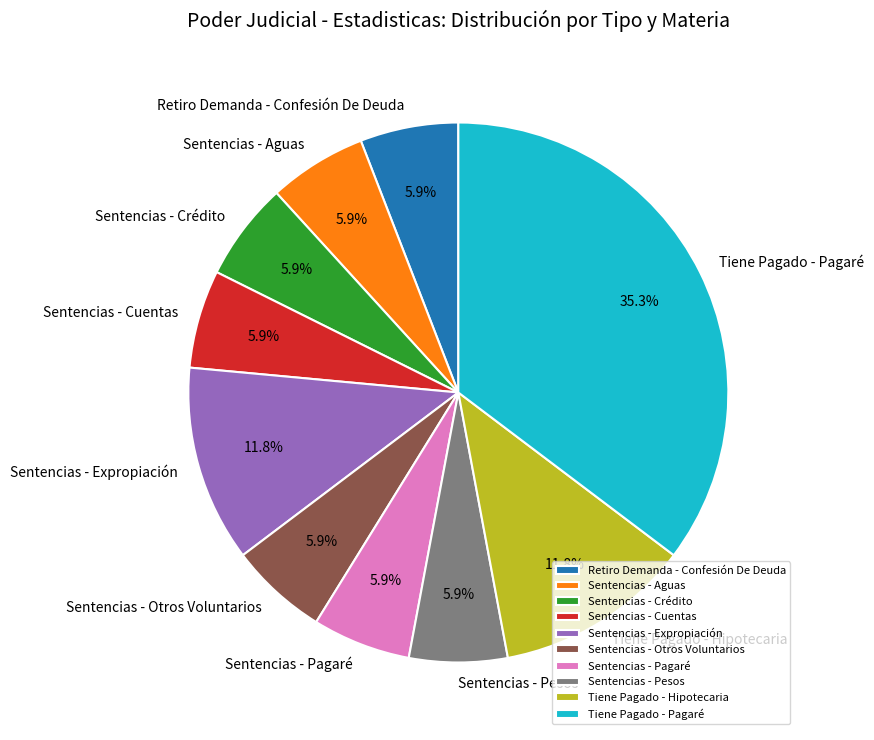

To the nearest percent, what is the difference between the largest and smallest slice percentages?

29%